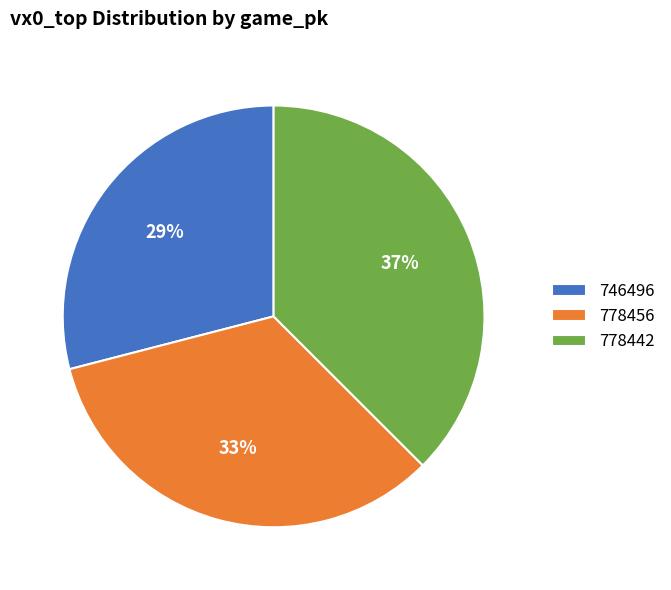

Rank the categories by value from highest to lowest.

778442, 778456, 746496